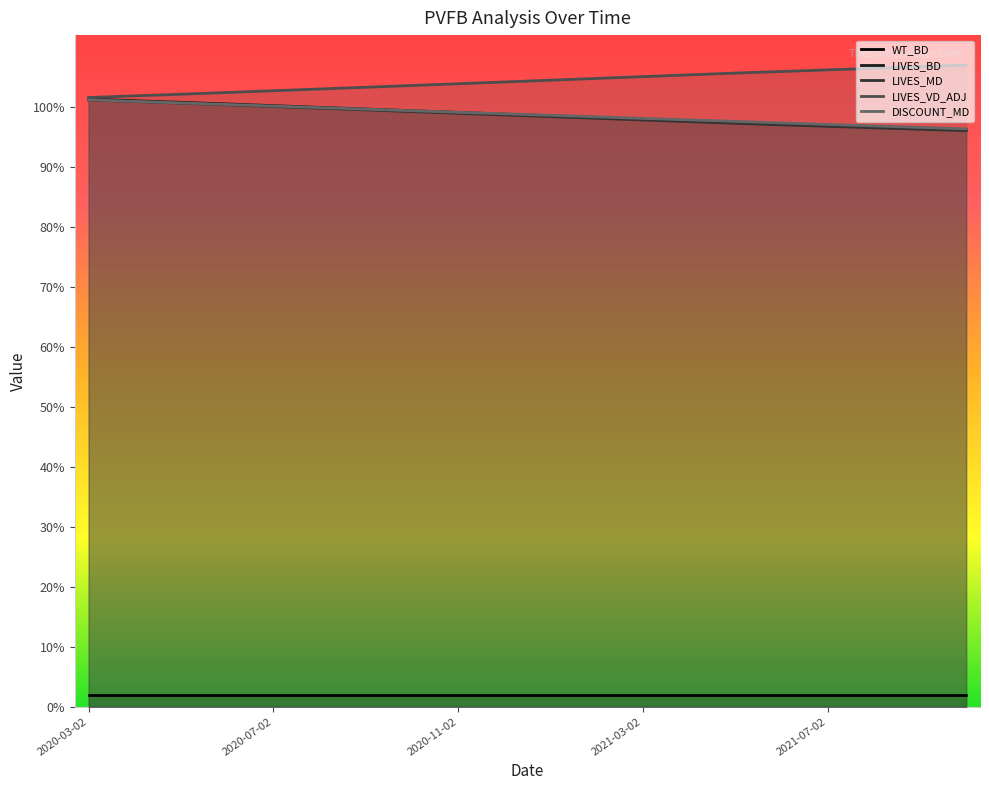

What is the label of the 9th point from the right?

11